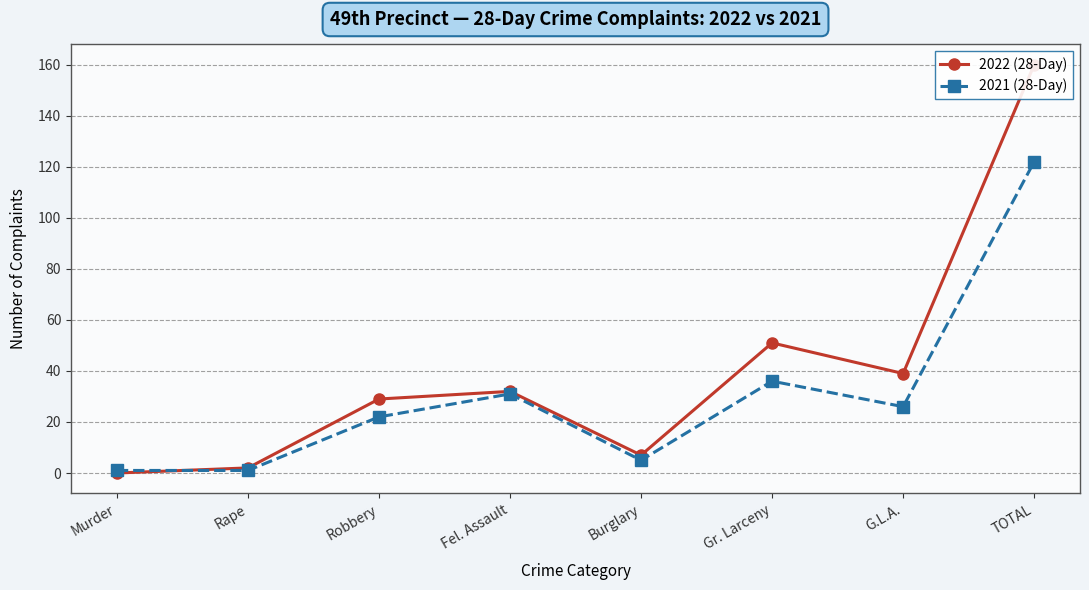

Does the chart have visible grid lines?

Yes